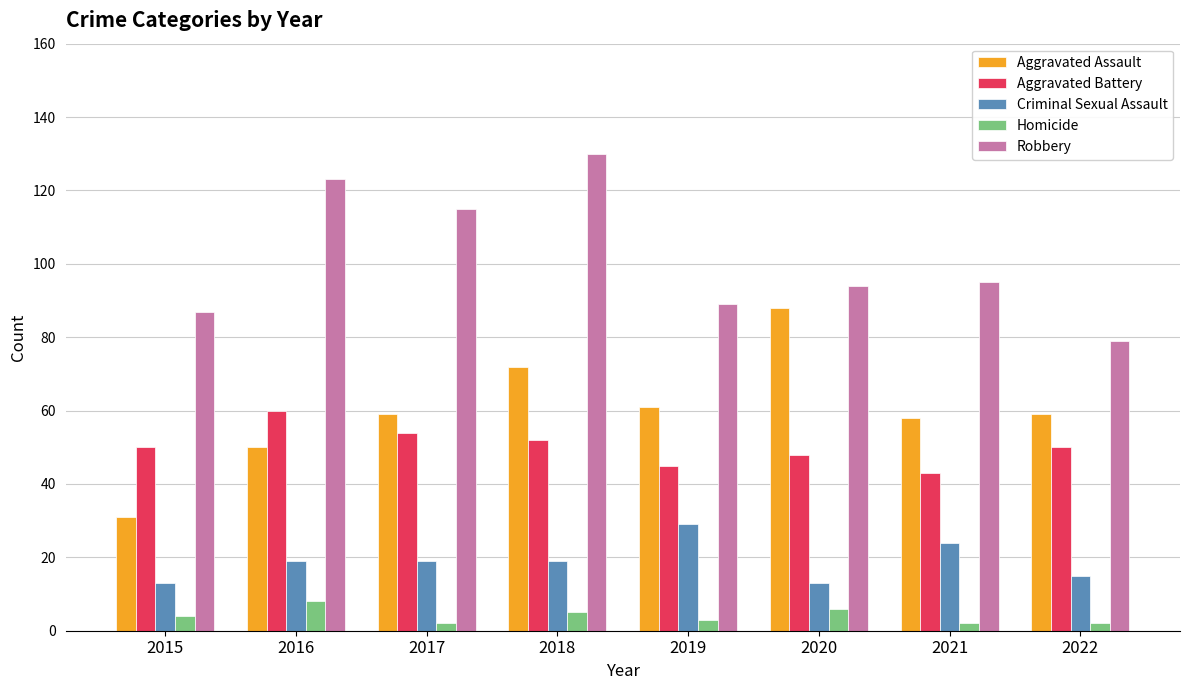

Count the number of data series in this chart.

5